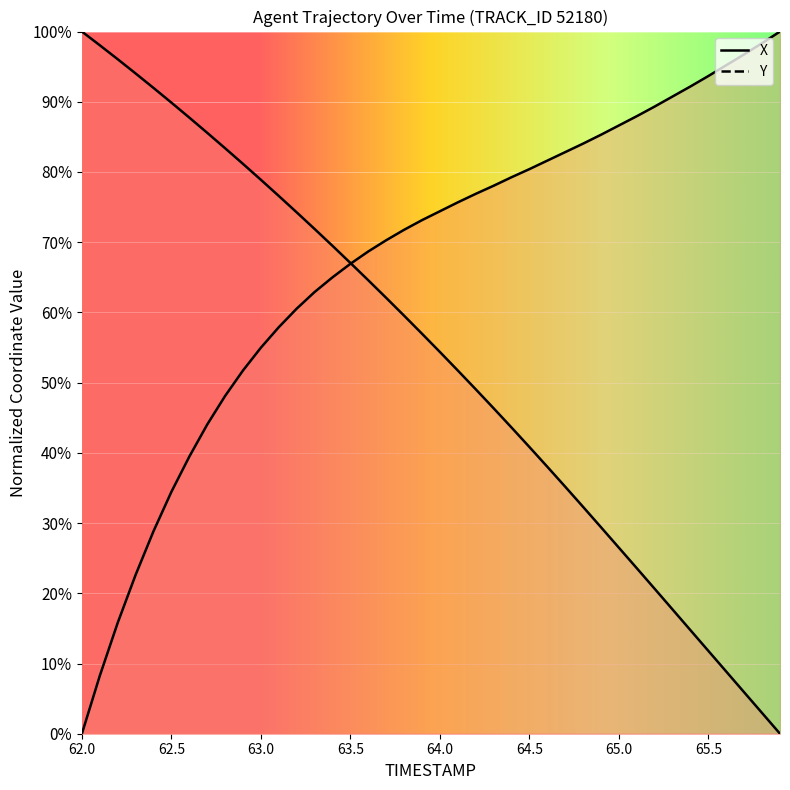

Between which two adjacent categories do X and Y first intersect?

63.5 and 63.6